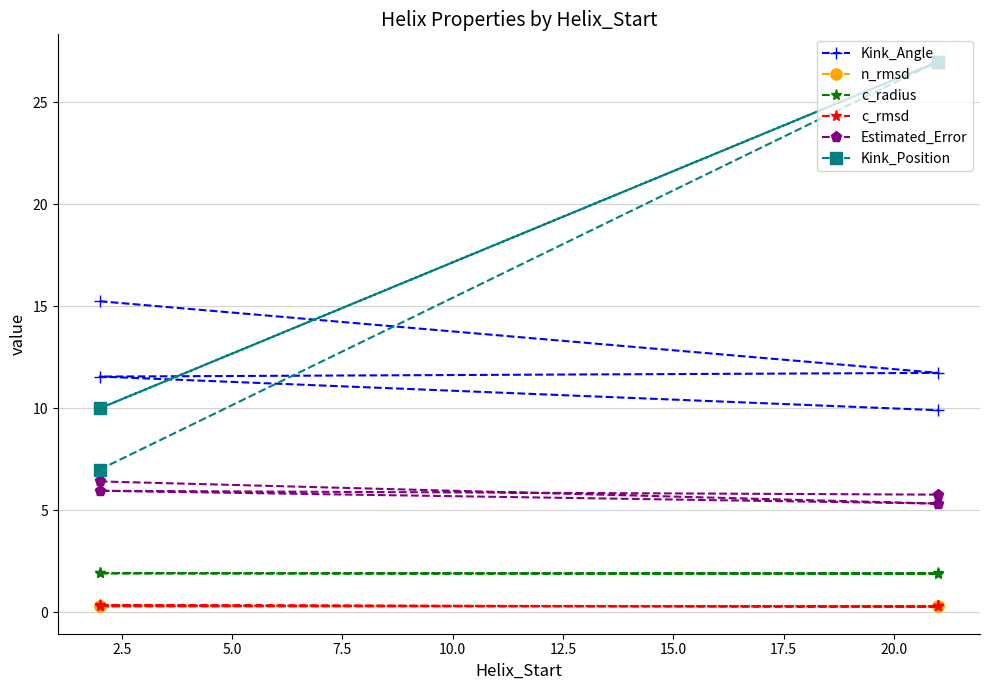

True or false: Kink_Position and Estimated_Error cross at least once.

False